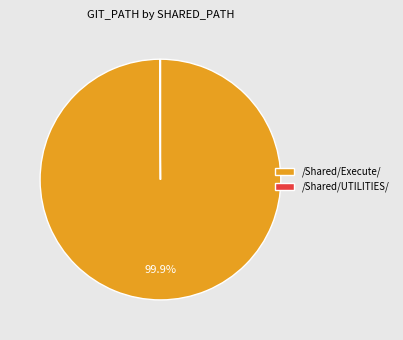

Which slice is the largest?

/Shared/Execute/